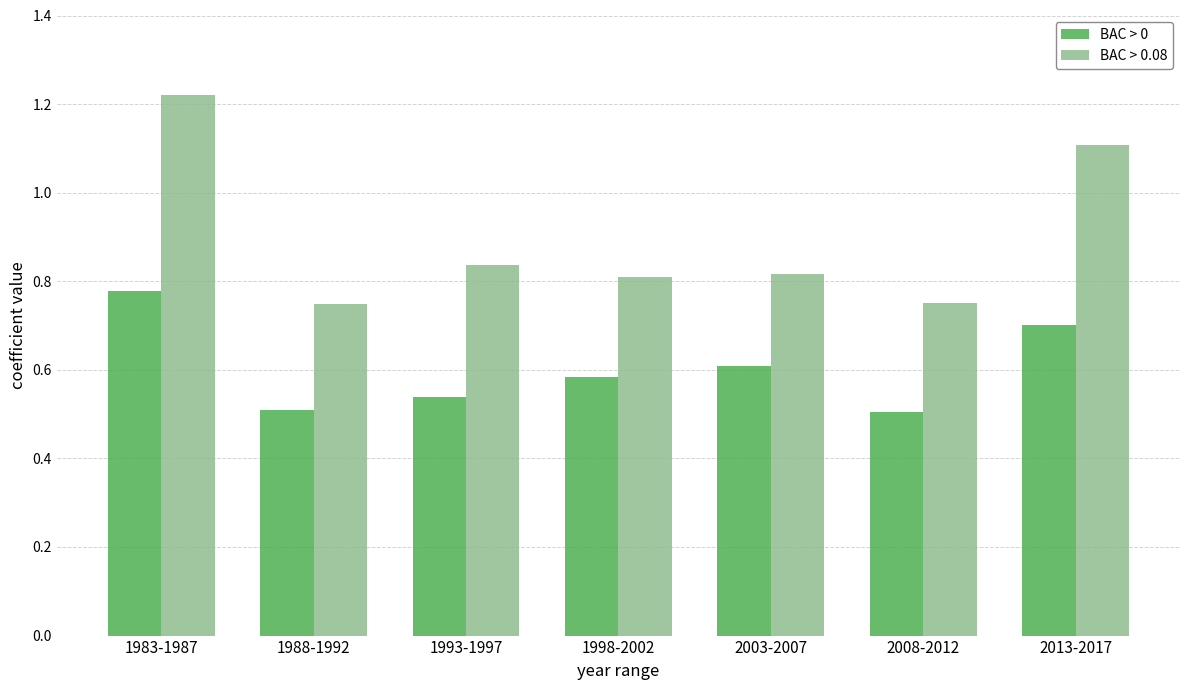

Which series has the widest spread of values?

BAC > 0.08